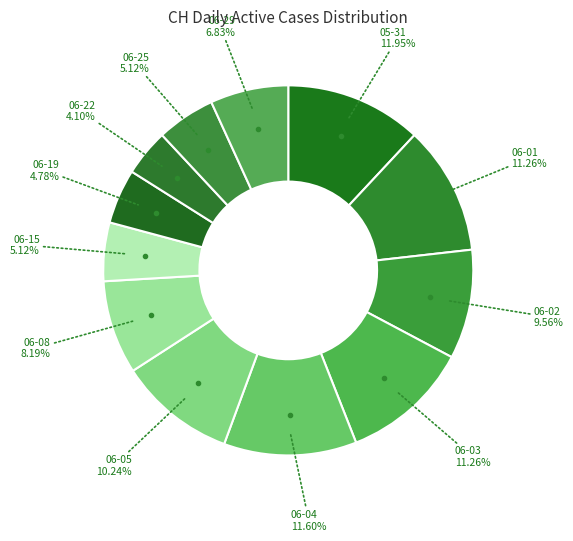

How many slices are in this pie chart?

12